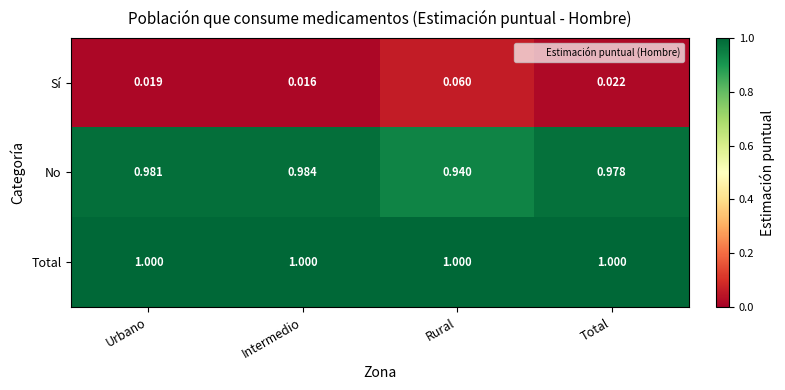

At which label does No reach its minimum?

Rural